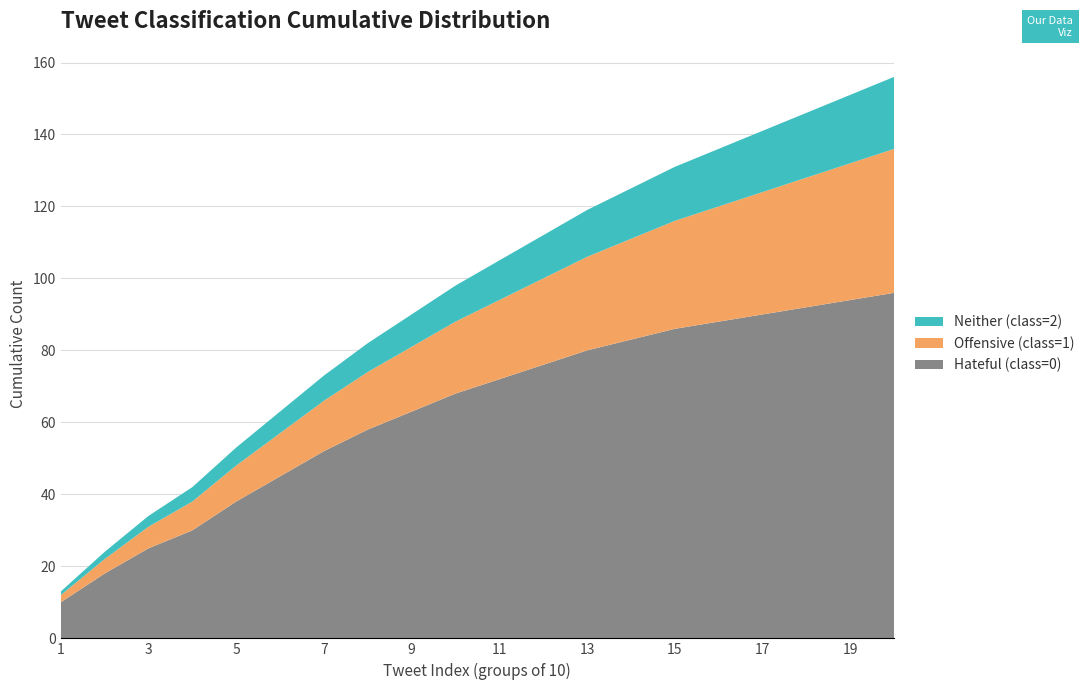

Reading right to left, transcribe all the data shown in this chart.

Hateful (class=0): 96	94	92	90	88	86	83	80	76	72	68	63	58	52	45	38	30	25	18	10
Offensive (class=1): 40	38	36	34	32	30	28	26	24	22	20	18	16	14	12	10	8	6	4	2
Neither (class=2): 20	19	18	17	16	15	14	13	12	11	10	9	8	7	6	5	4	3	2	1